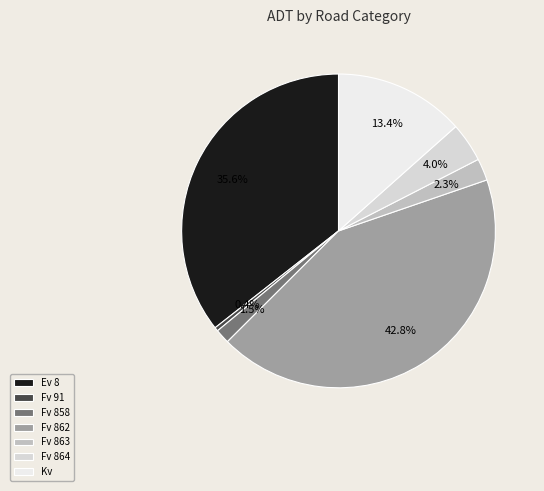

Which has a higher value, Ev 8 or Fv 862?

Fv 862